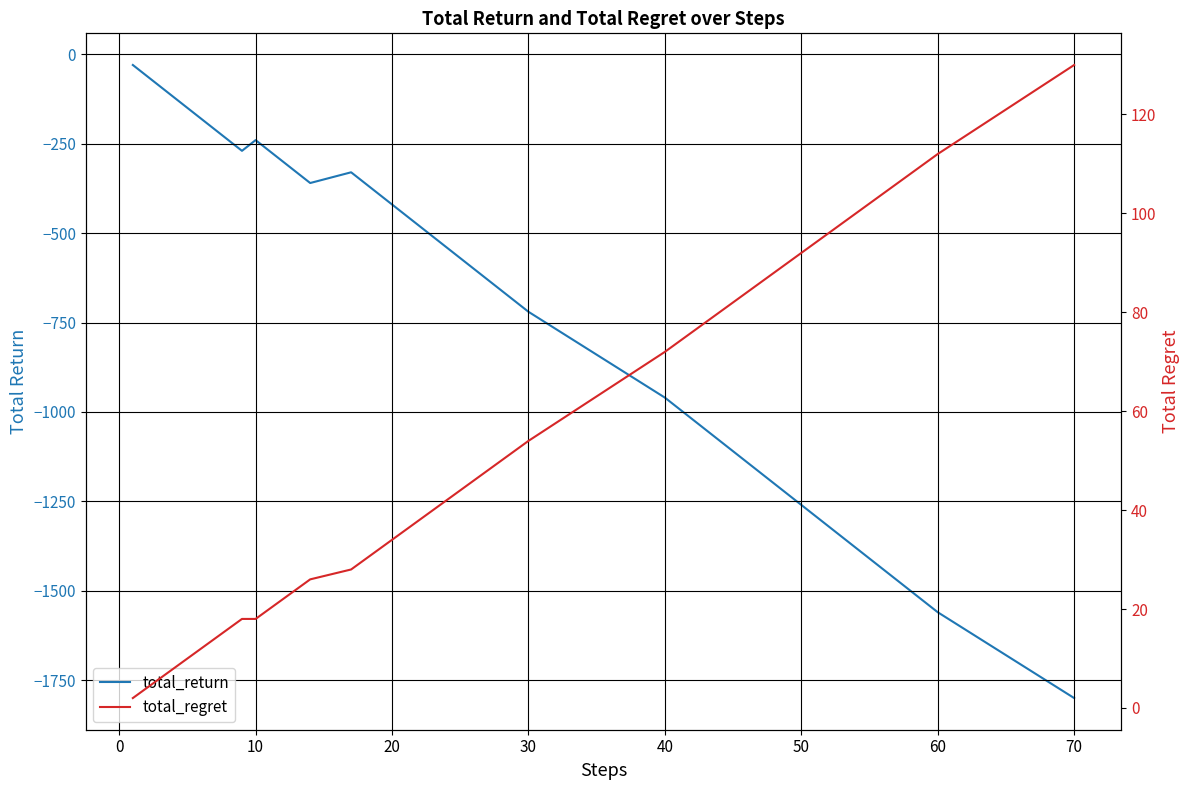

Which has a higher value, 30 or 60?

30